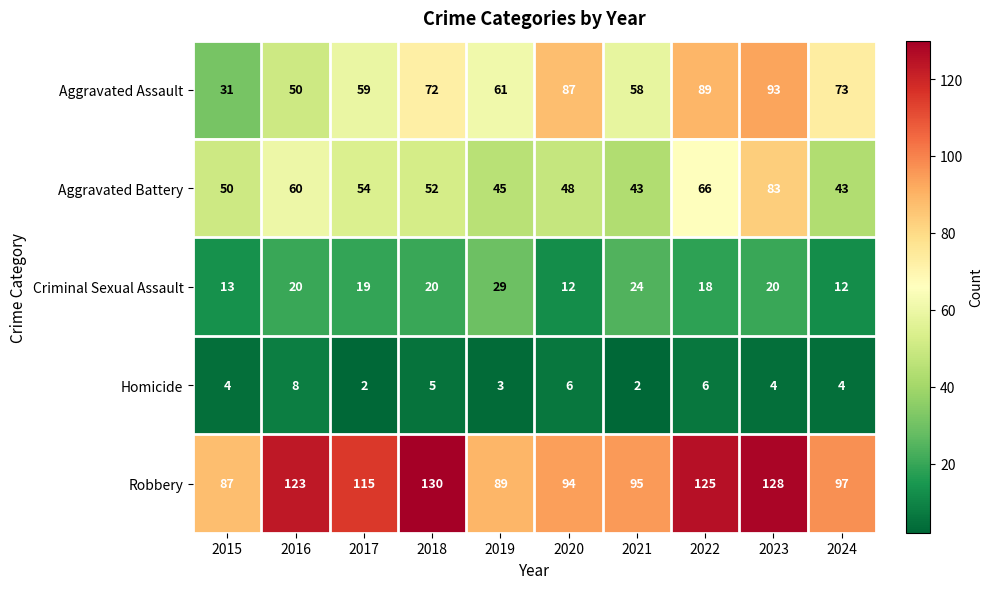

Count the number of data series in this chart.

5